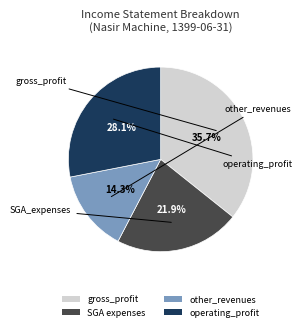

Does any single category account for the majority?

No